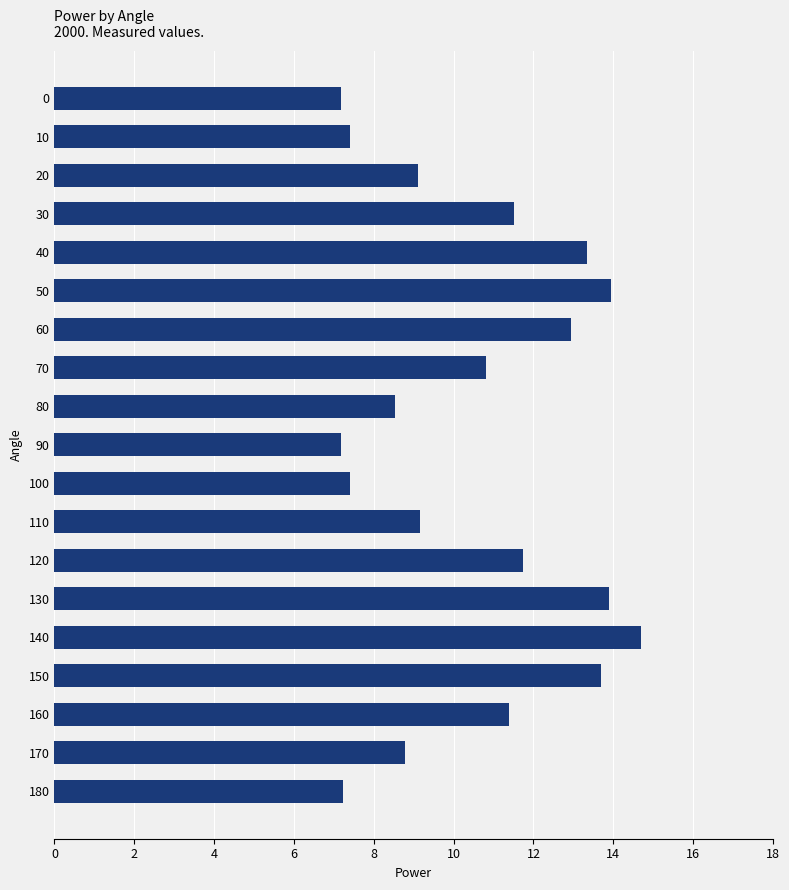

Between 60 and 90, which is larger?

60